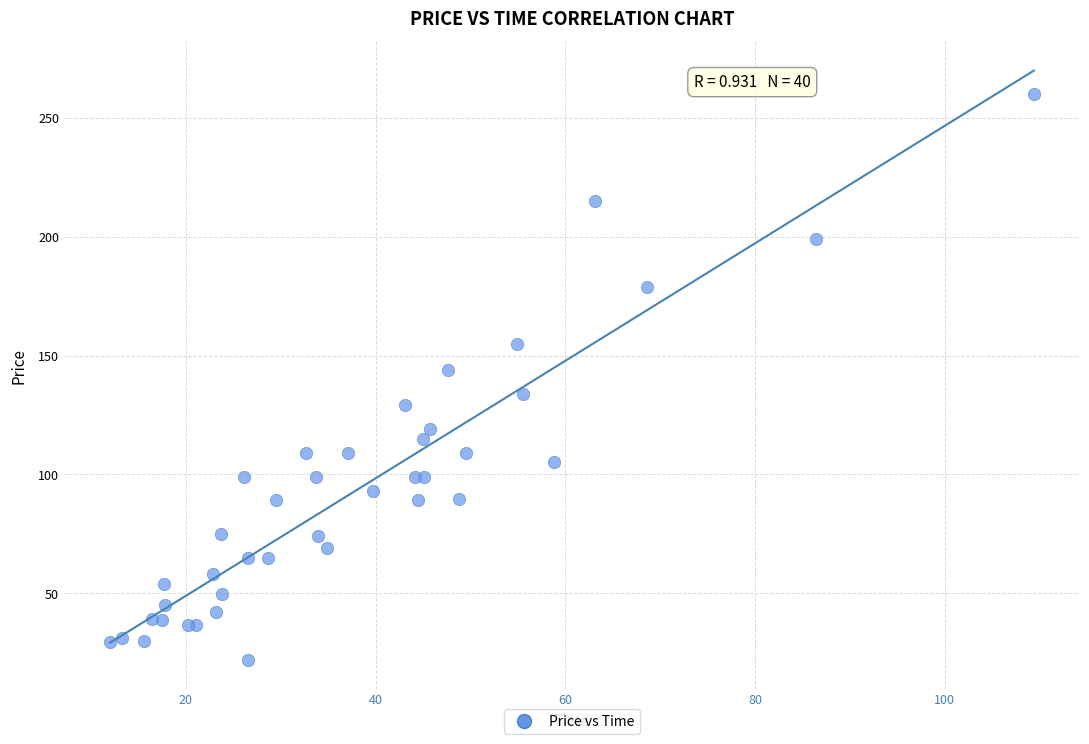

What Y value in the scatter plot is closest to 141?

144.0